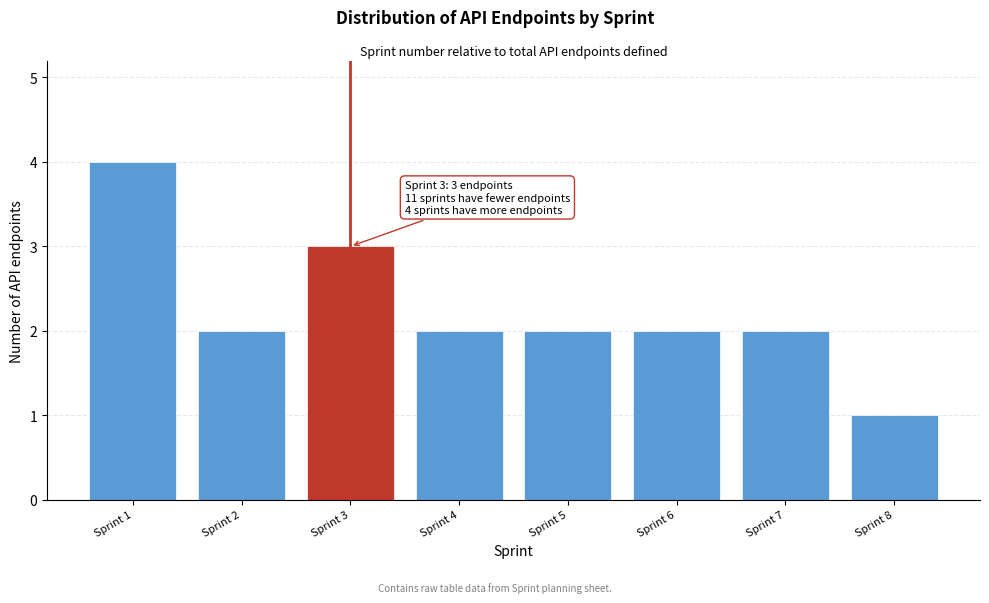

Over which range of the x-axis is the bar tallest?

0.5 to 1.5